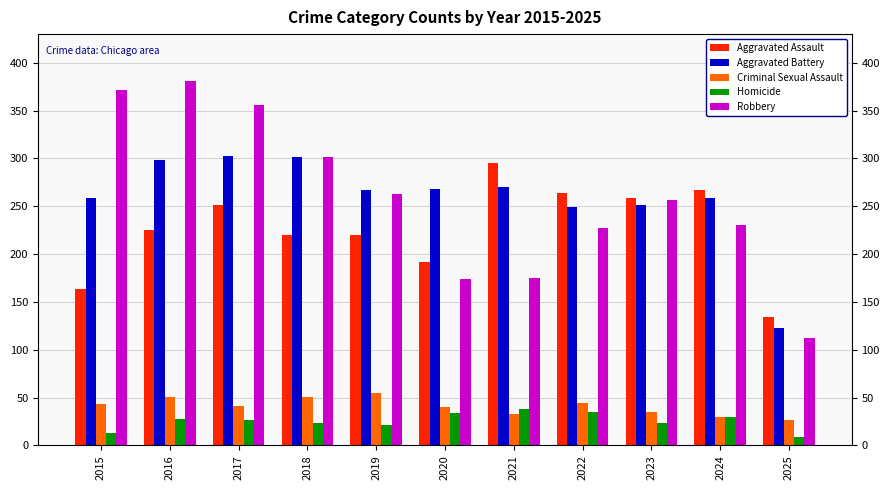

What is the maximum value shown in the chart?

381